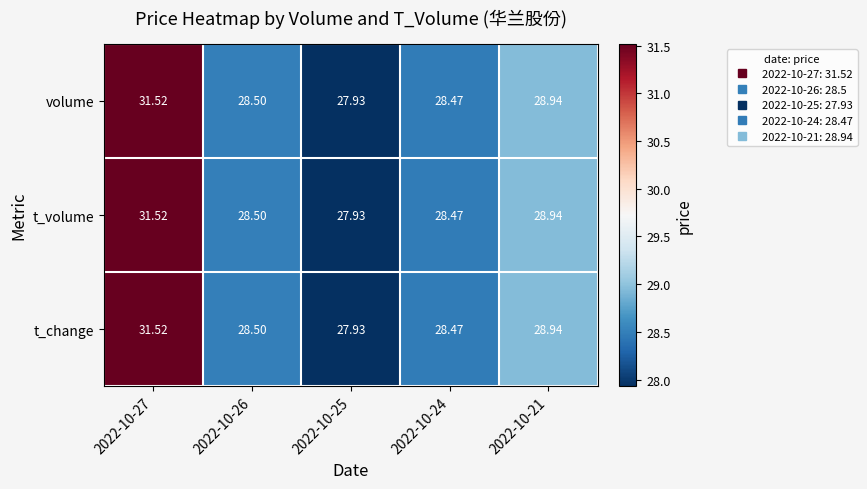

Is the value of t_change at 2022-10-25 greater than the value of t_volume at 2022-10-24?

No